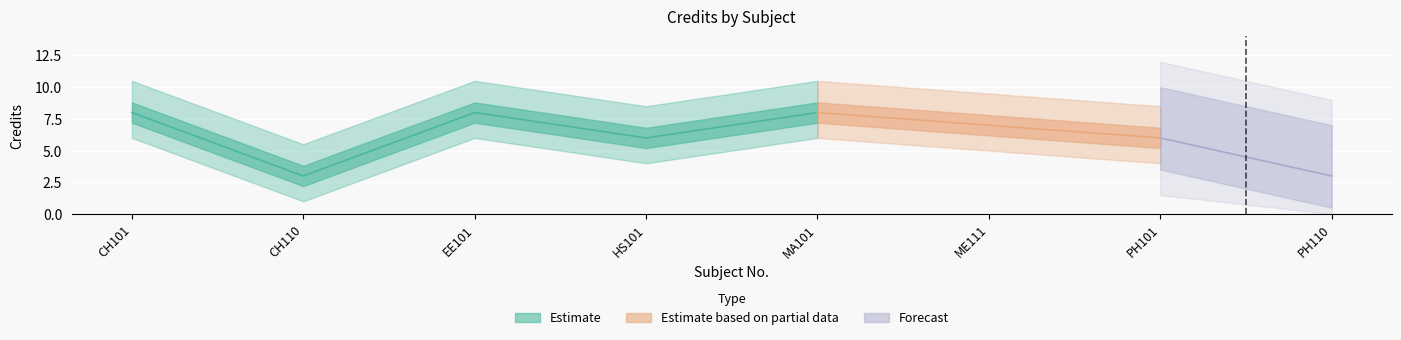

Where is the data nearest to the value 5?

HS101